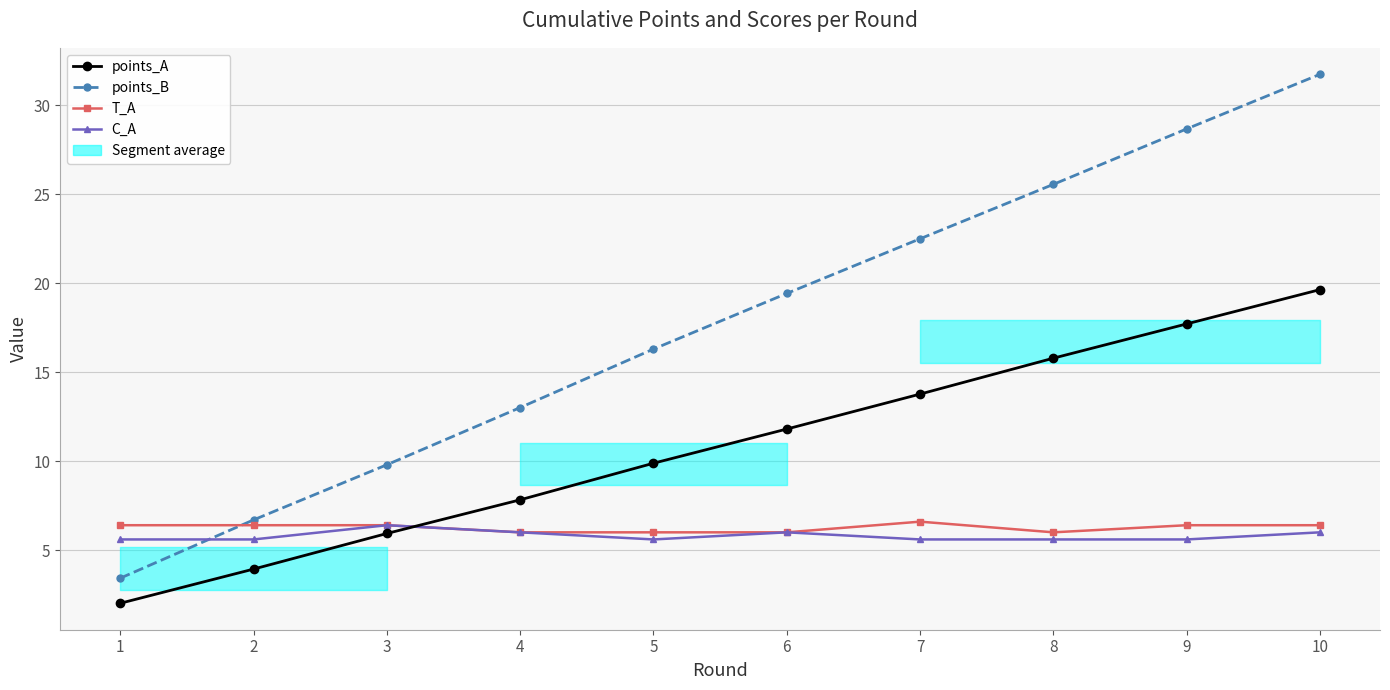

What are all the series names shown in the legend?

points_B, points_A, T_A, C_A